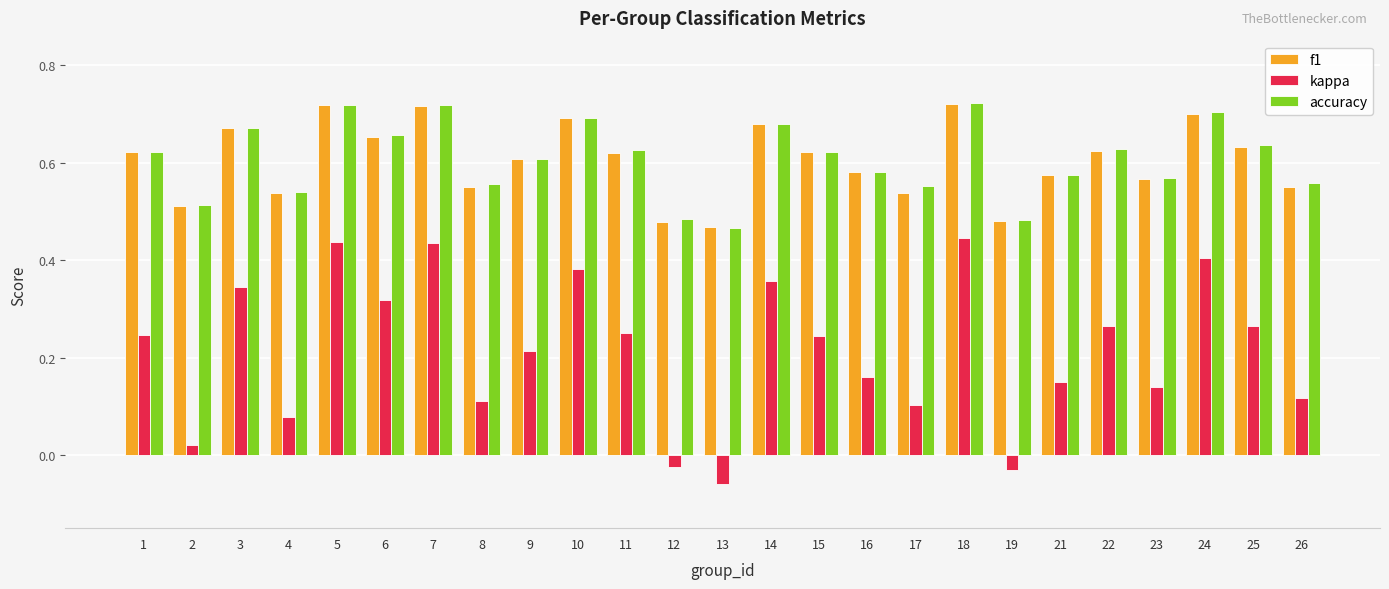

Which series has the largest range (max minus min)?

kappa